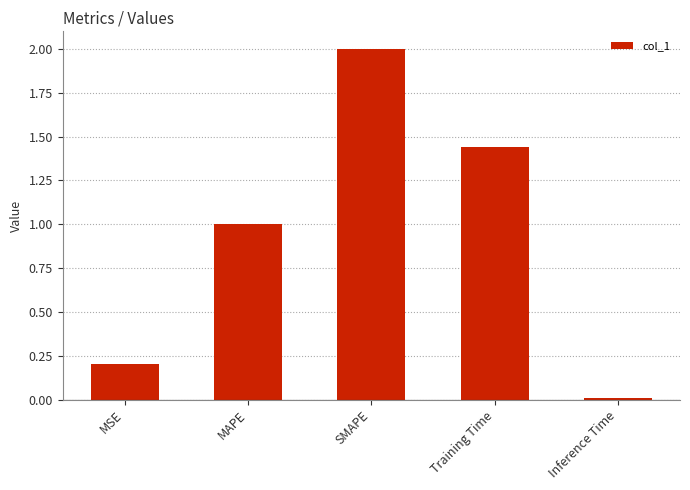

Which label corresponds to the largest value in the chart?

SMAPE